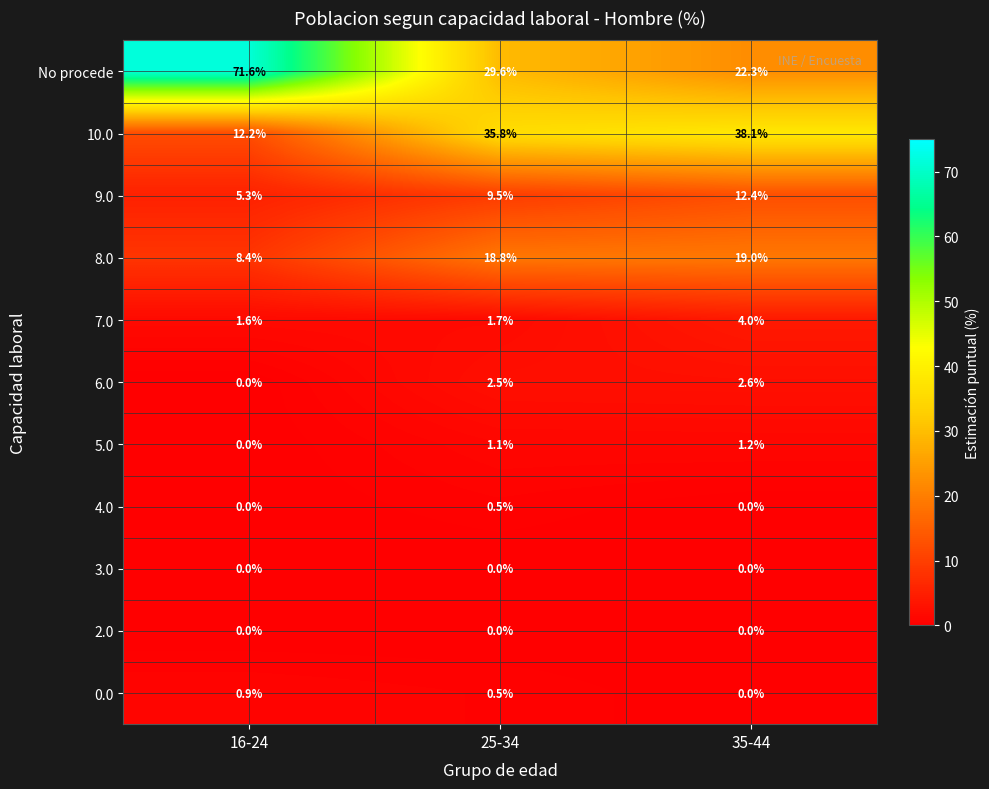

Which series has the largest total across all categories?

No procede